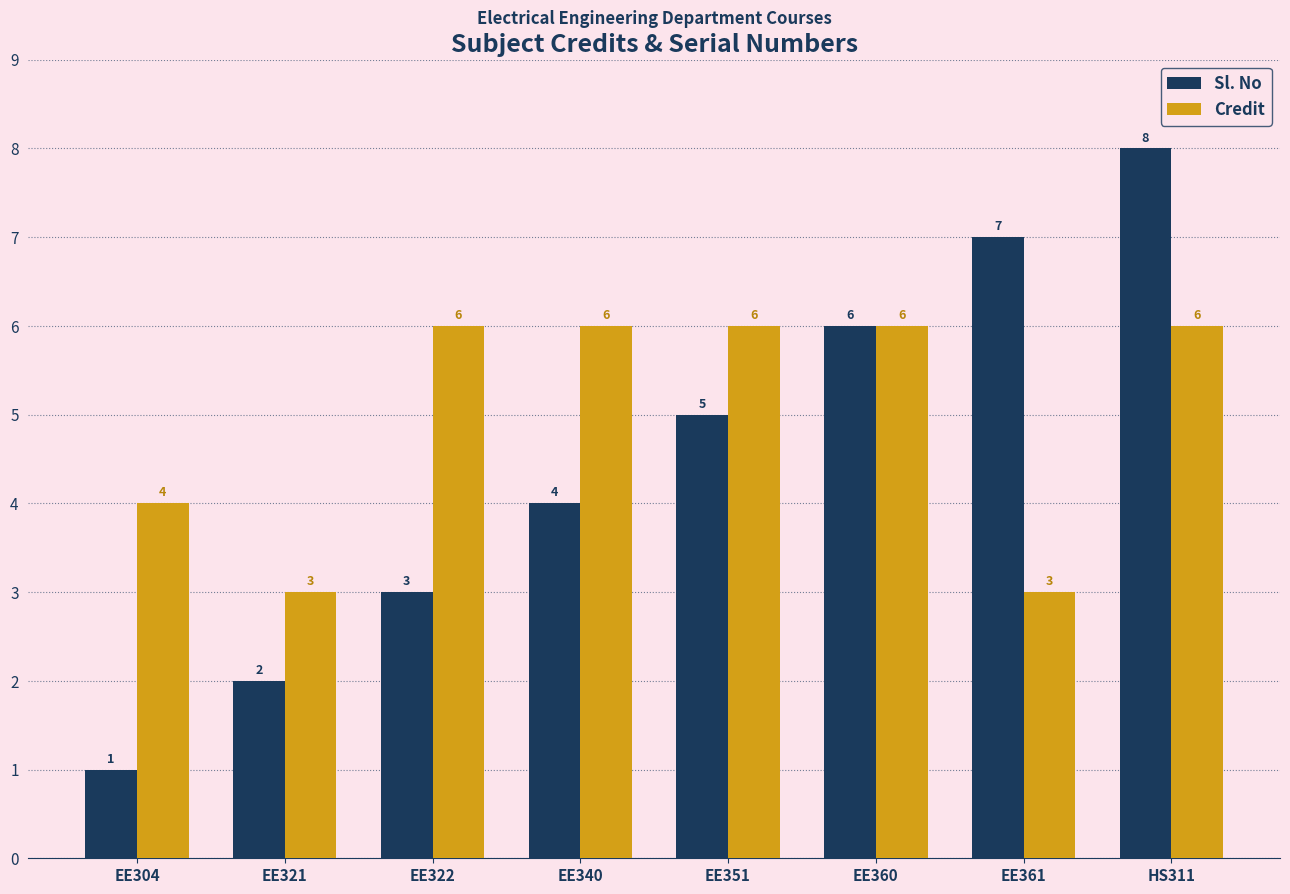

Count the Credit values in the range 4 to 6.

6